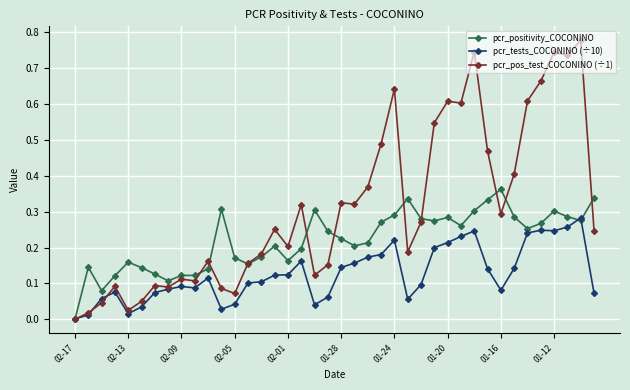

List the series in order of their overall mean, highest first.

pcr_pos_test_COCONINO (÷1), pcr_positivity_COCONINO, pcr_tests_COCONINO (÷10)